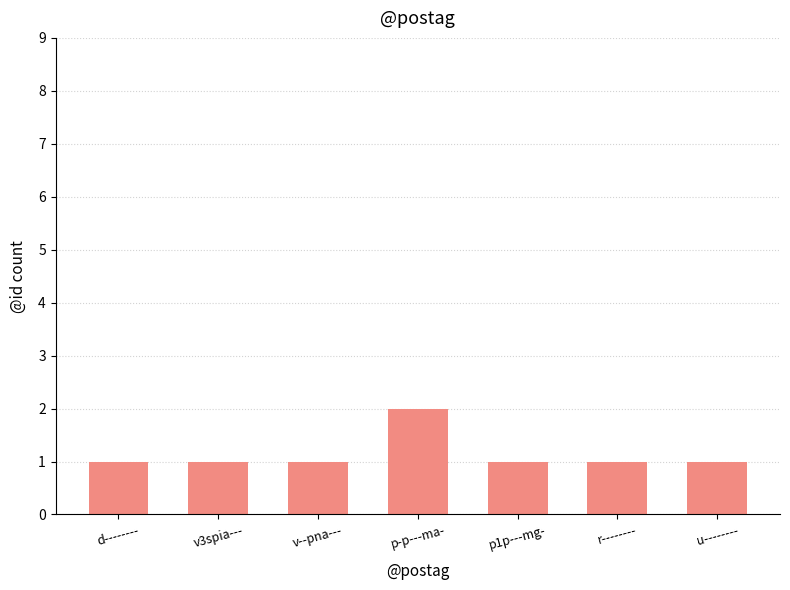

What is the approximate value at p-p---ma-?

2